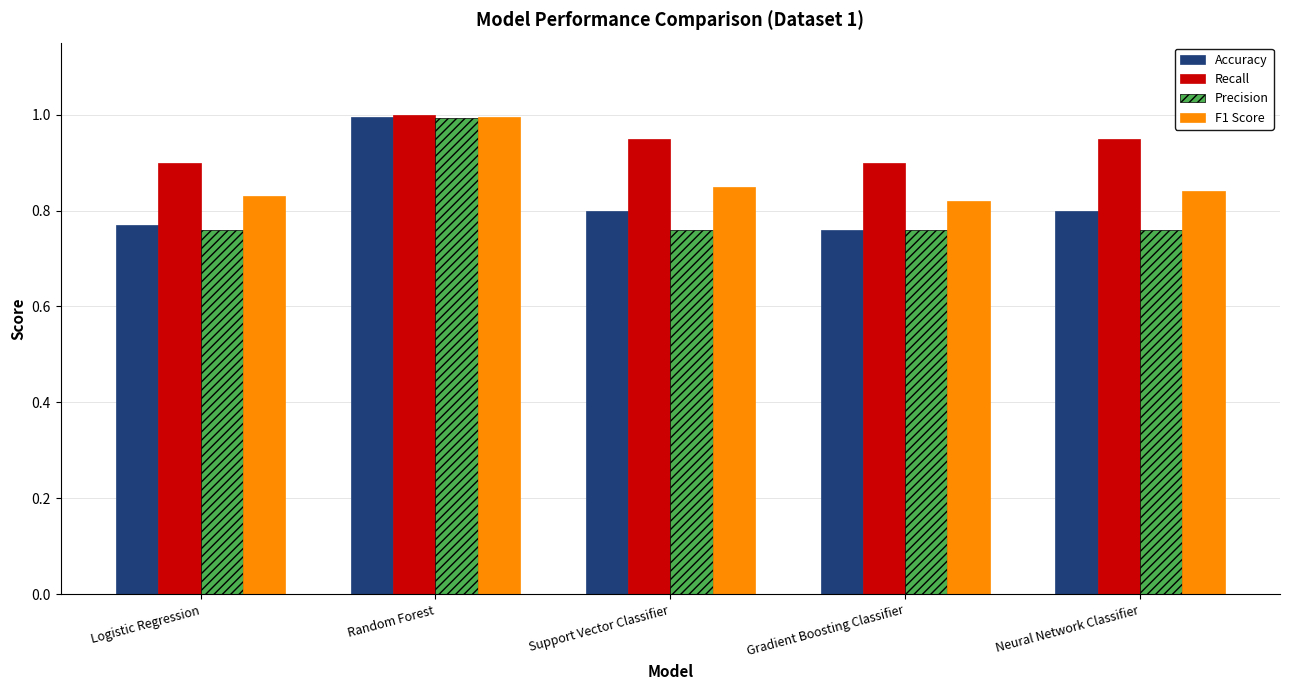

What is the difference between the highest and lowest values at Logistic Regression?

0.1